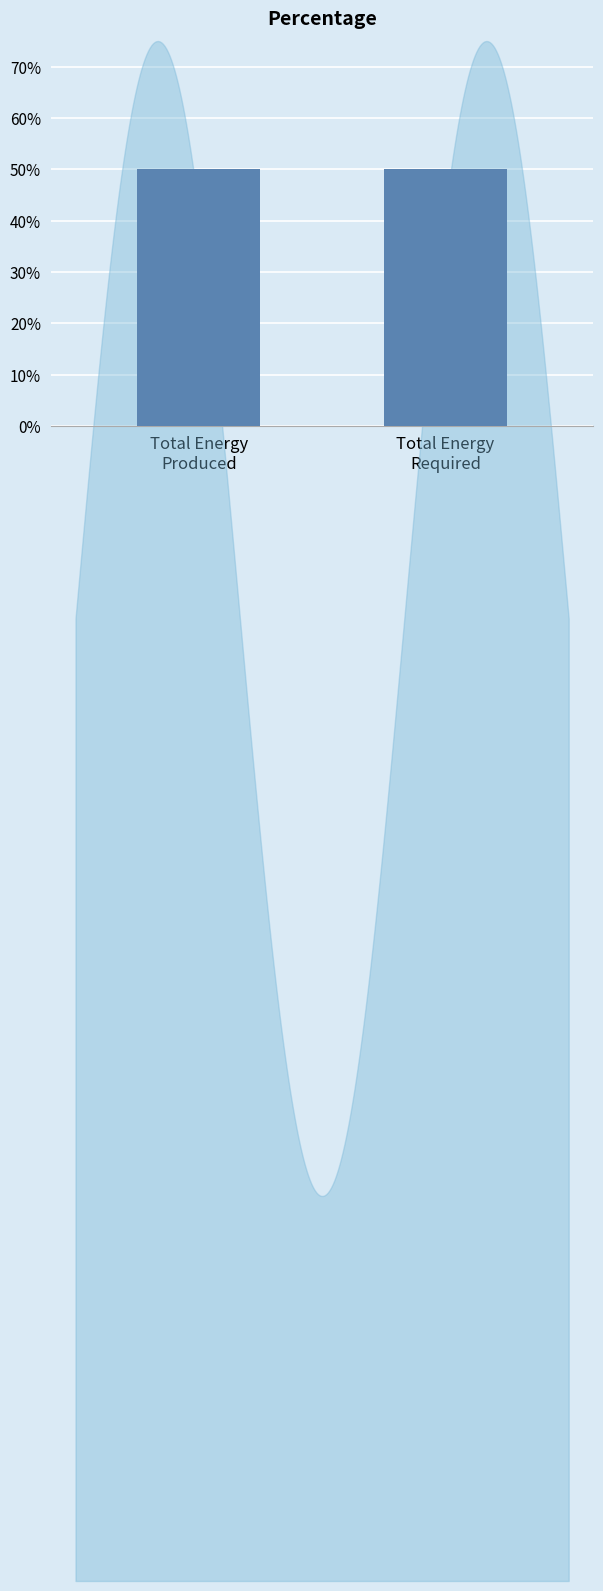

What is the smallest value displayed?

50.0